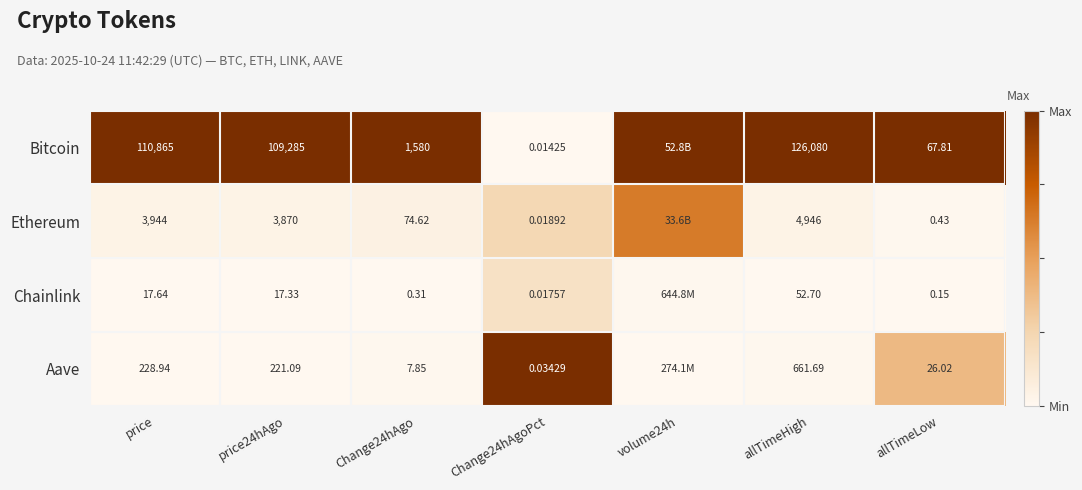

Is the value of Ethereum at price24hAgo greater than the value of Aave at allTimeLow?

Yes